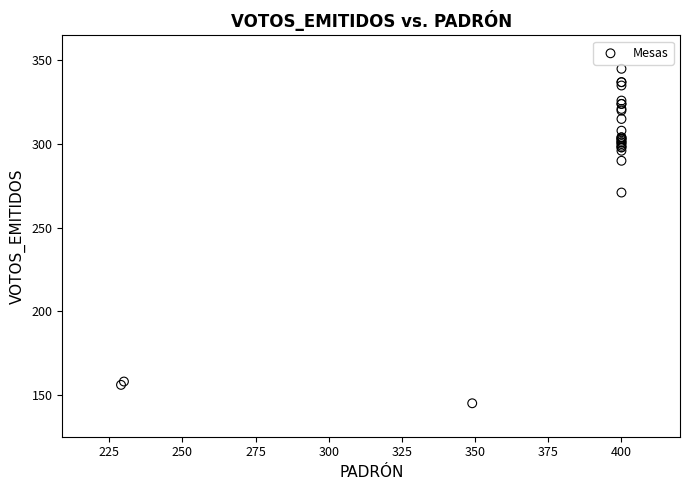

What Y value in the scatter plot is closest to 245?

271